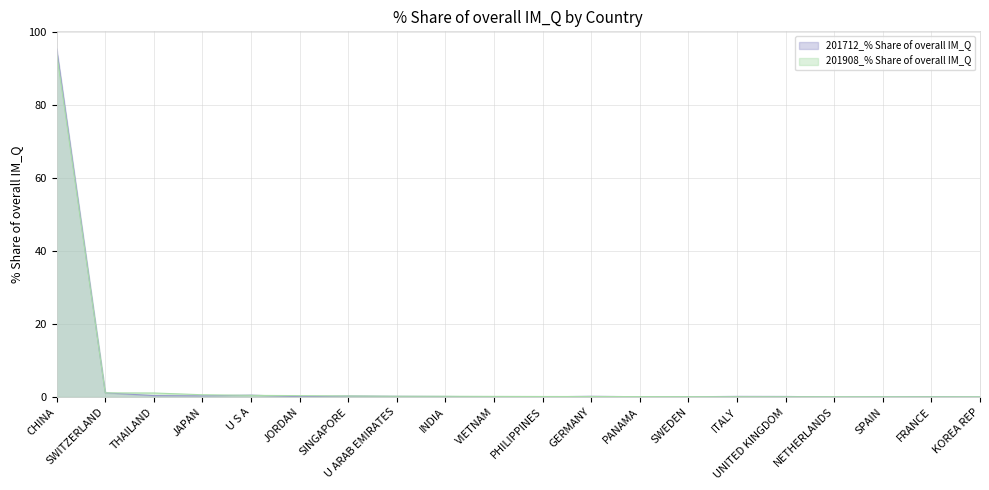

Between U S A and CHINA, which is larger?

CHINA